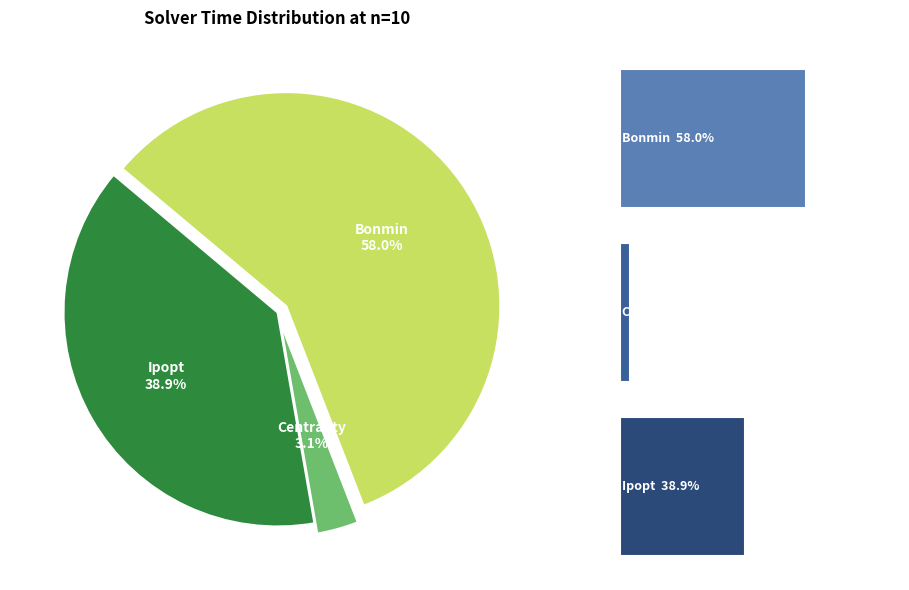

To the nearest percent, what is the average slice percentage?

33%